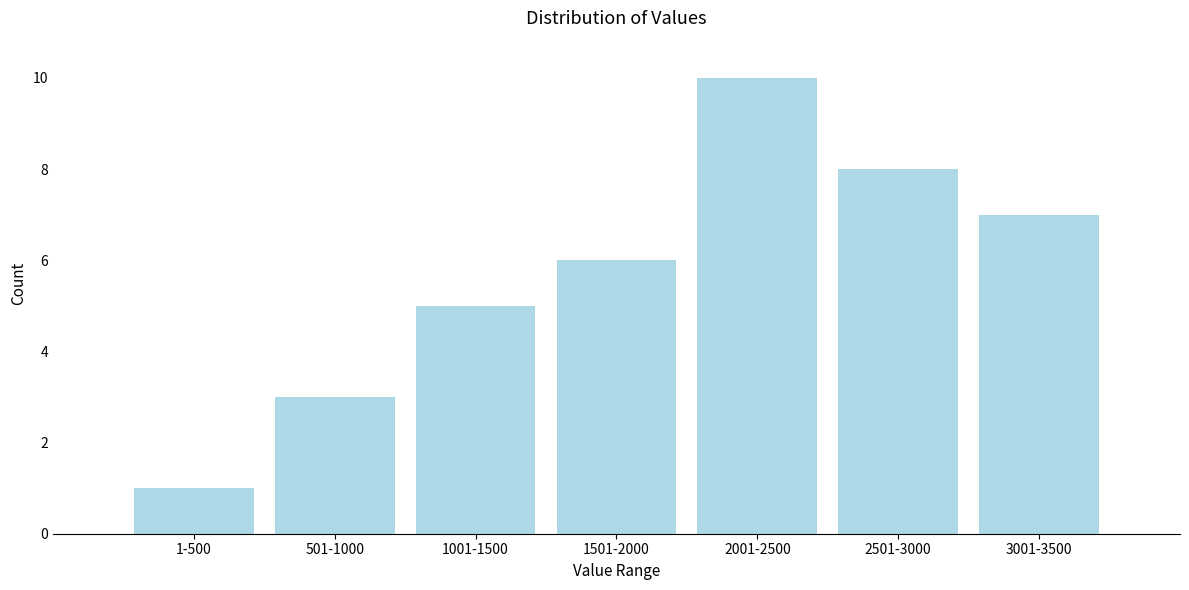

Reading left to right, what are all the values shown in this chart?

1-500=1	501-1000=3	1001-1500=5	1501-2000=6	2001-2500=10	2501-3000=8	3001-3500=7